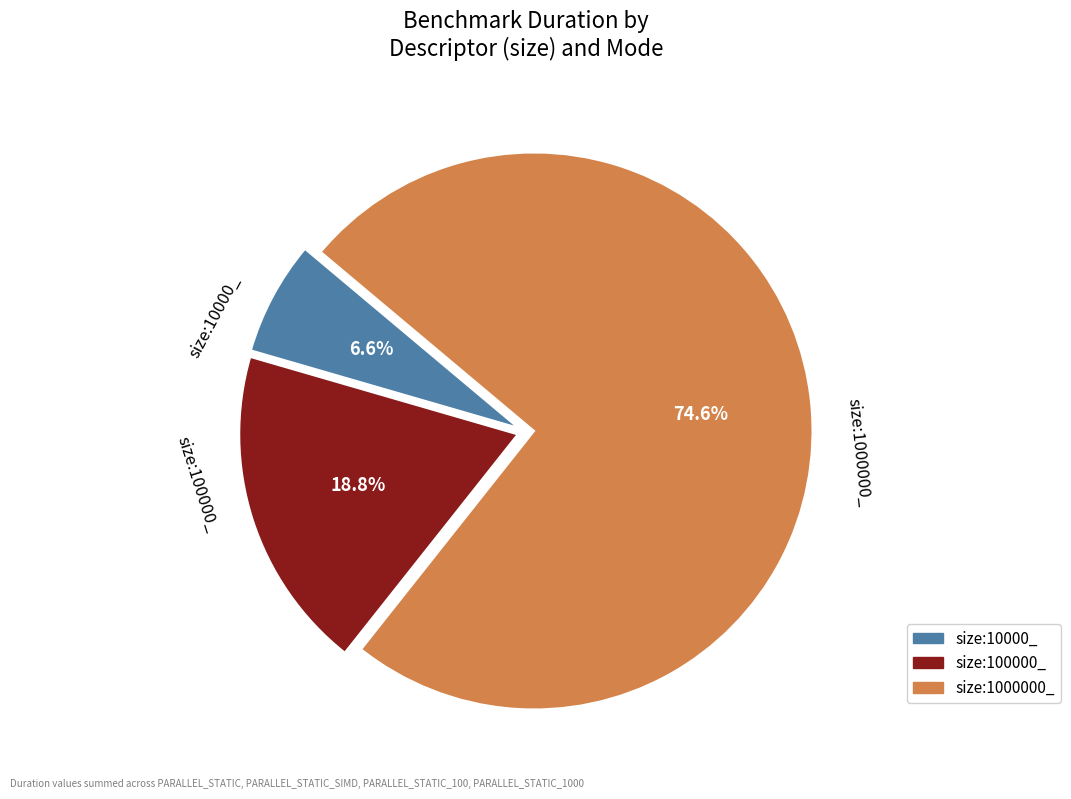

Which has a higher value, size:1000000_ or size:100000_?

size:1000000_